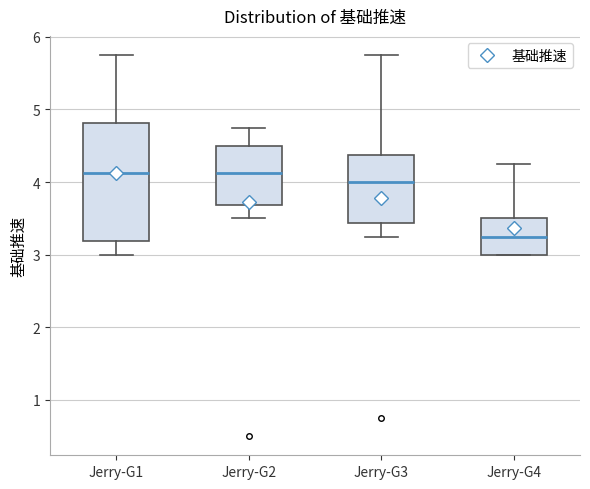

Which box's median line is the lowest?

Jerry-G4